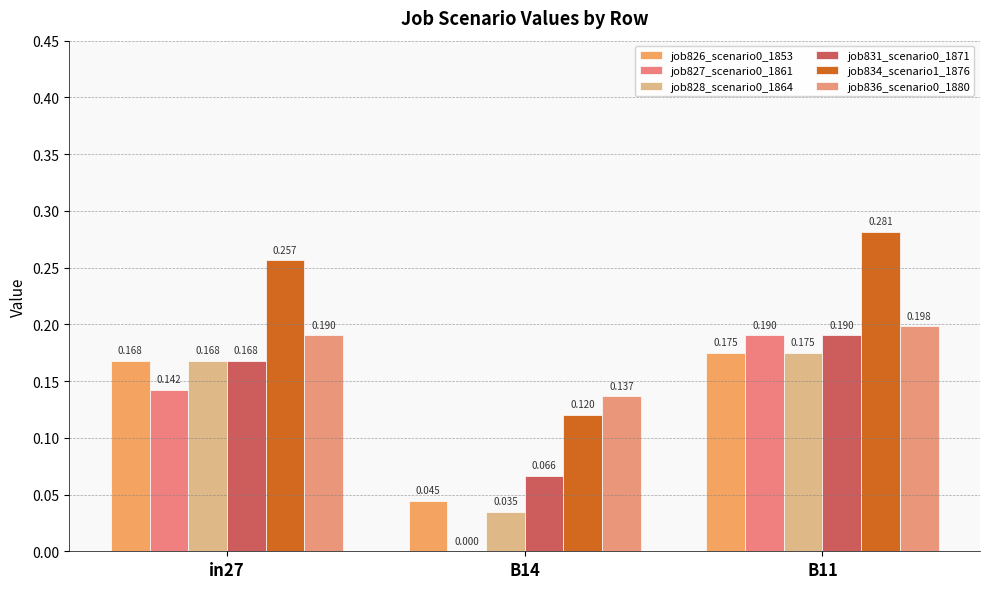

How many groups of bars are there?

3